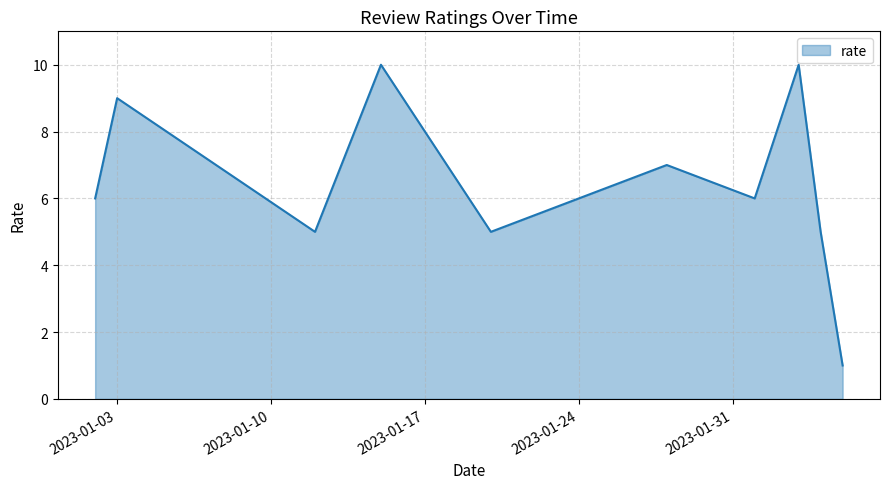

What is the greatest value displayed?

10